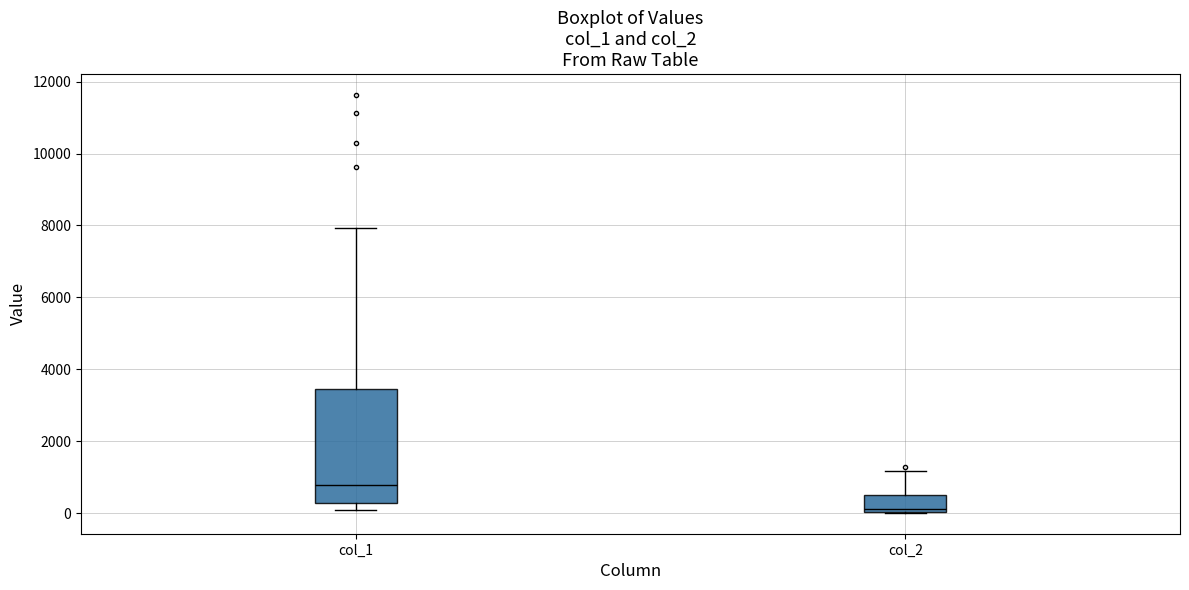

Which box is the tallest, from its lower edge to its upper edge?

col_1